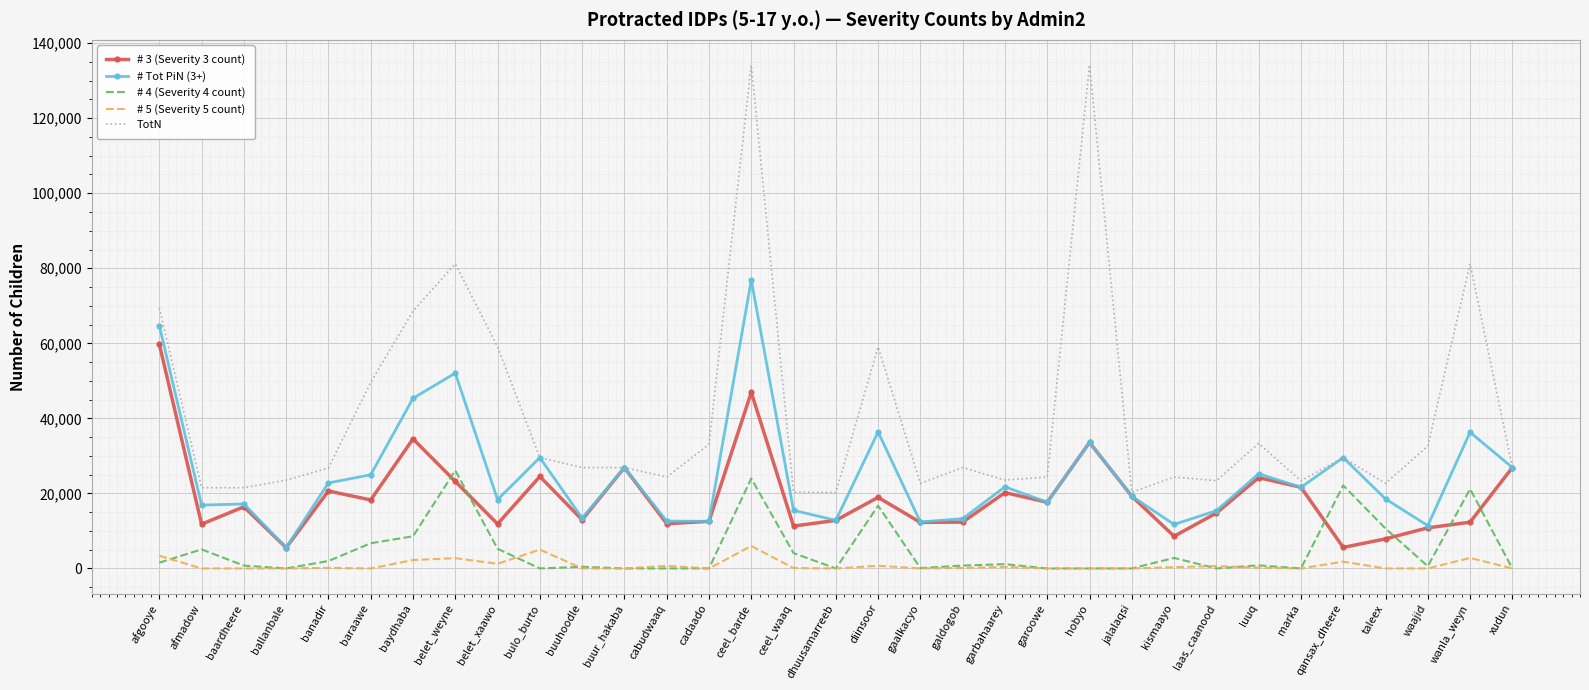

At which label does # 5 (Severity 5 count) first exceed 109?

afgooye